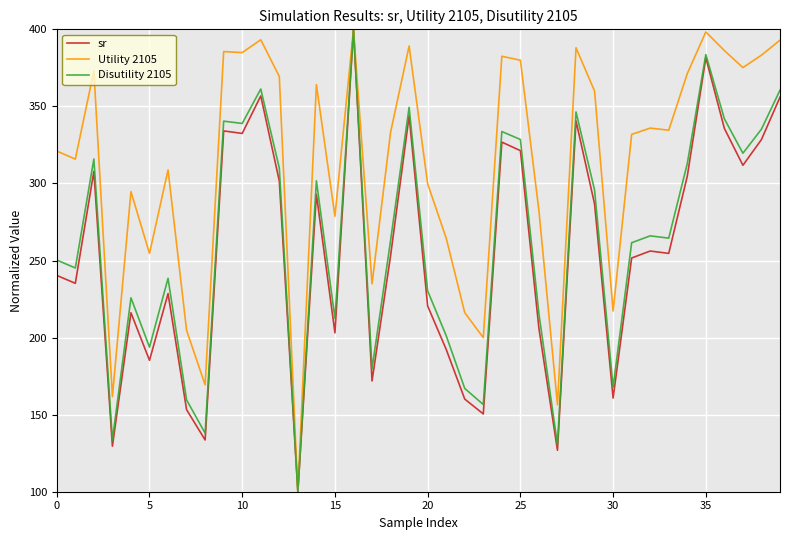

What is the average value of the Utility 2105 series?

312.3